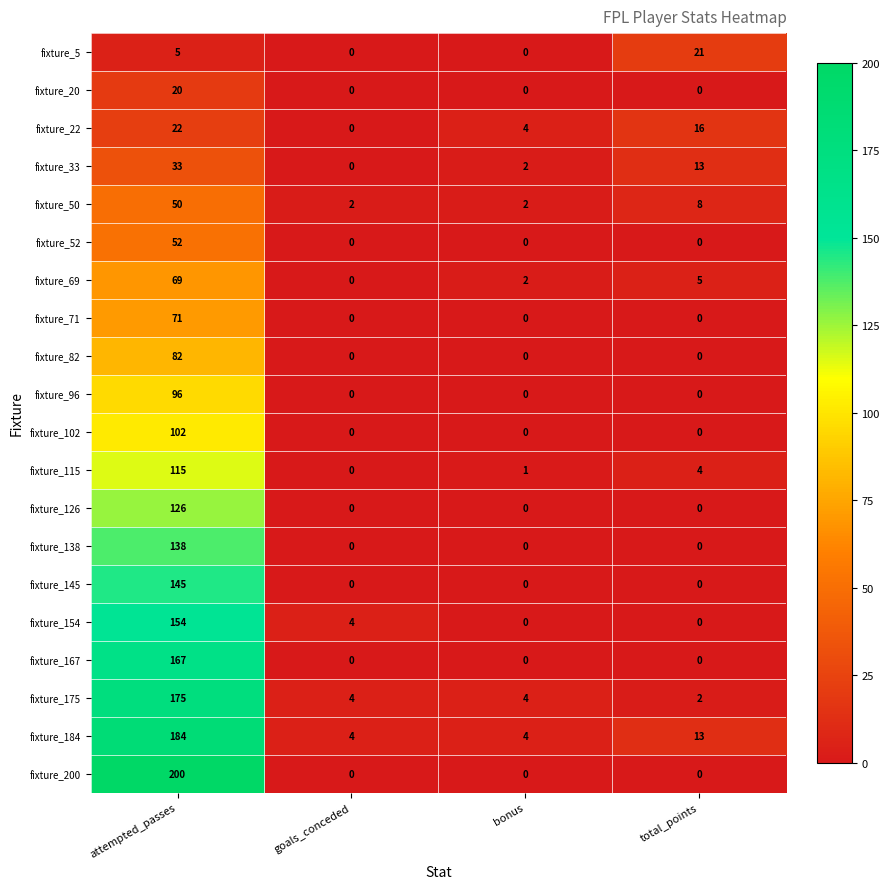

How many series are shown in this chart?

20